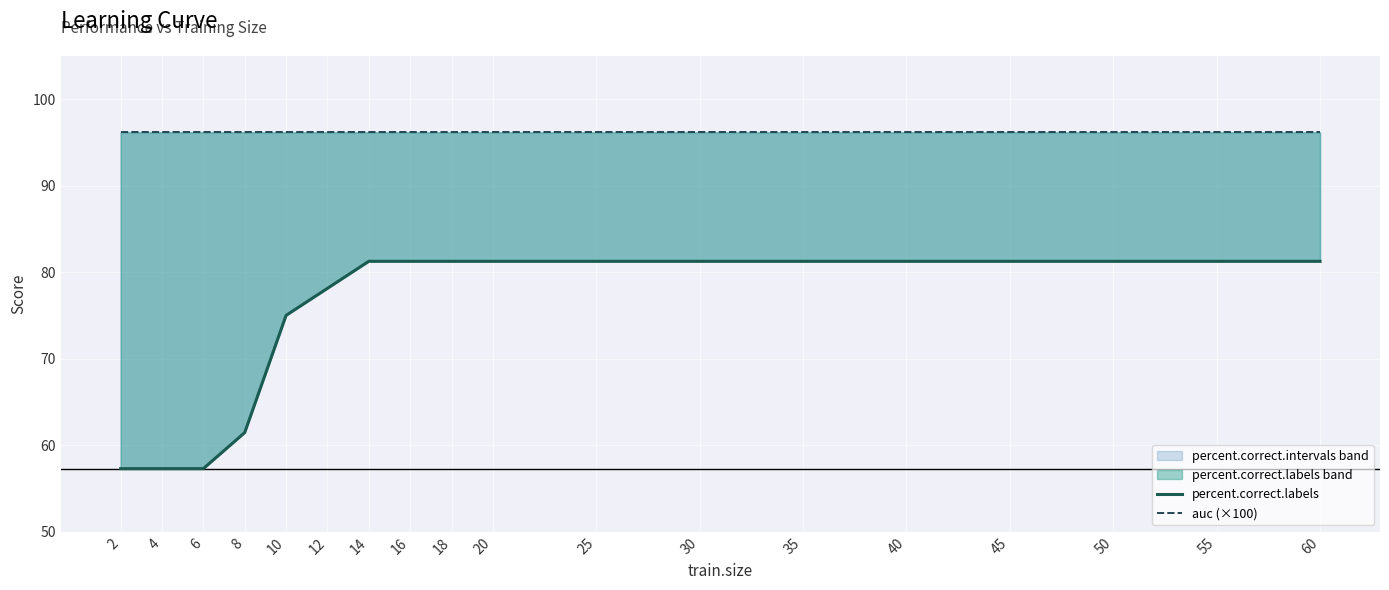

What is the sum of the auc (×100) values at 4 and 6?

192.3